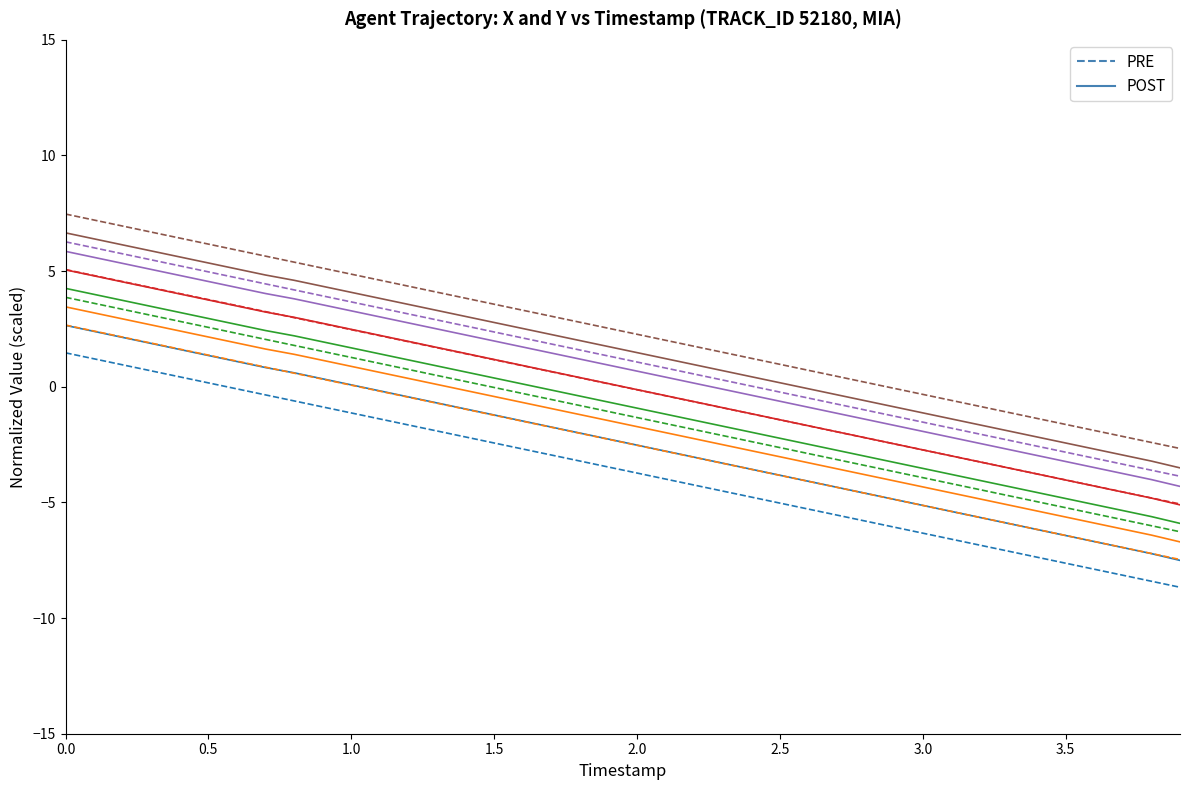

How many data points in POST are above -2?

18